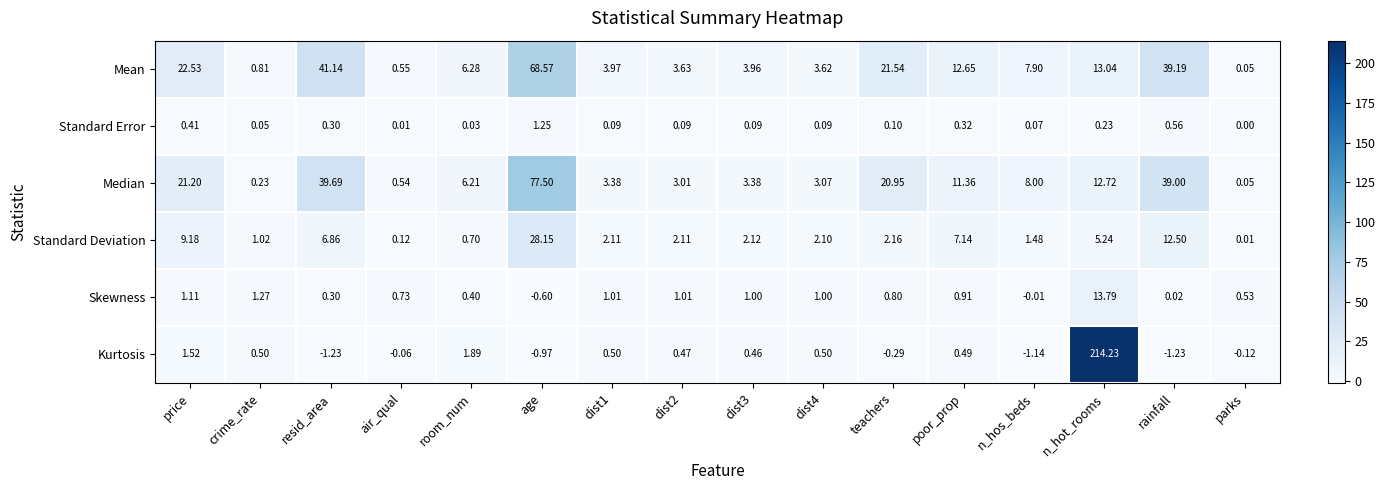

At which category does the chart reach its peak across all series?

n_hot_rooms